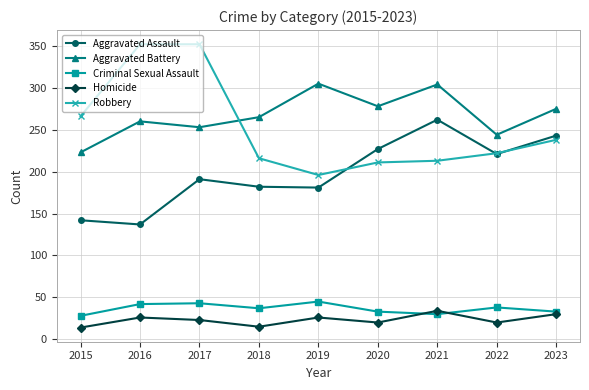

The value of Aggravated Battery at 2020 is 495. True or false?

False